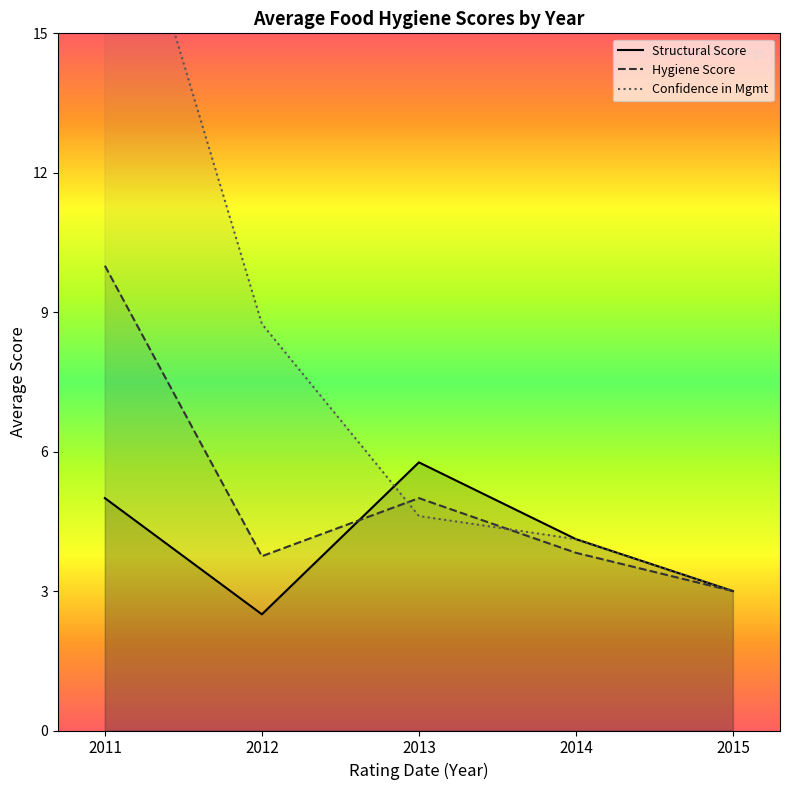

List the labels in order of Hygiene Score value, largest first.

2011, 2013, 2014, 2012, 2015